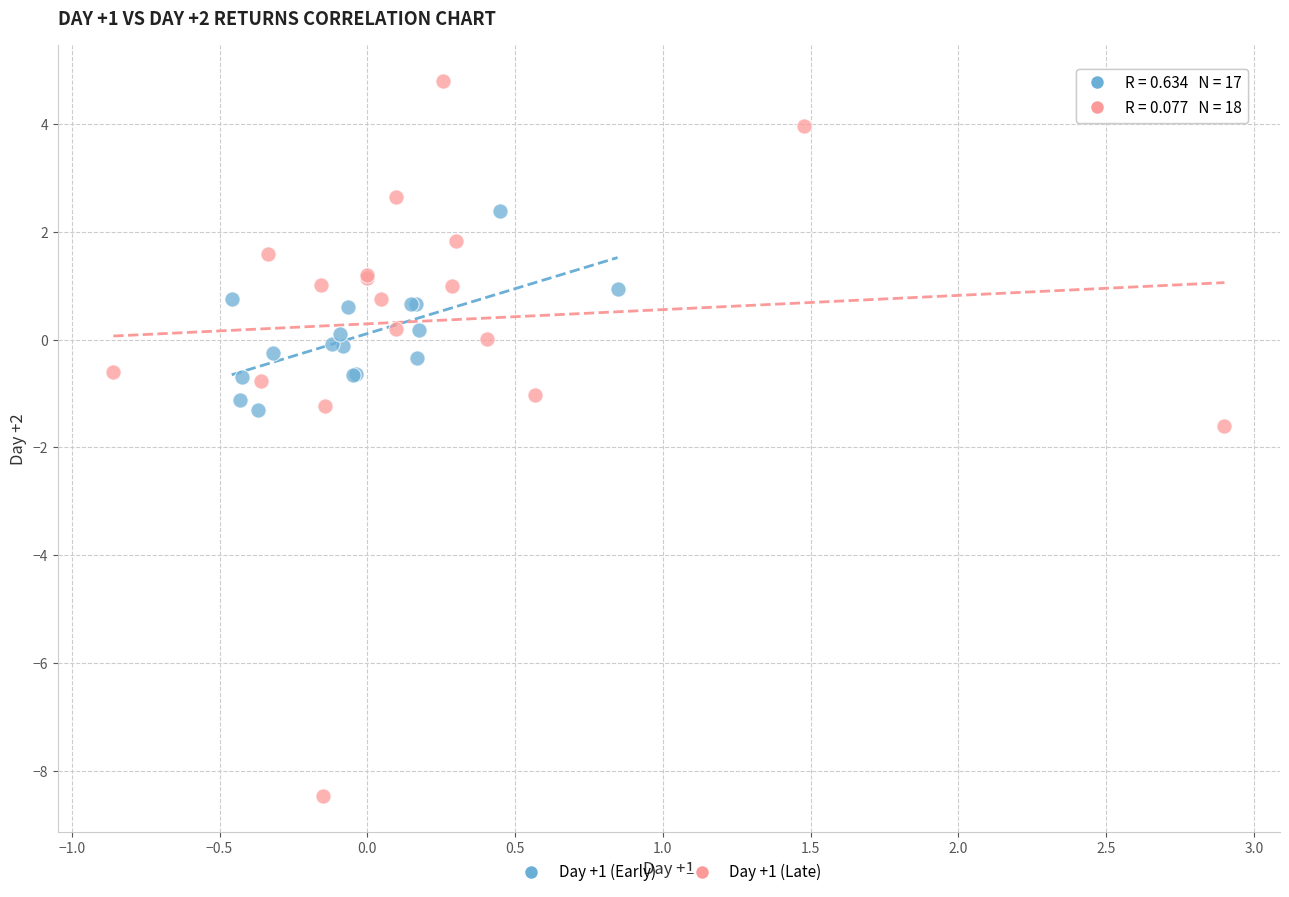

Which series reaches the minimum Y coordinate?

Day +1 (Late)